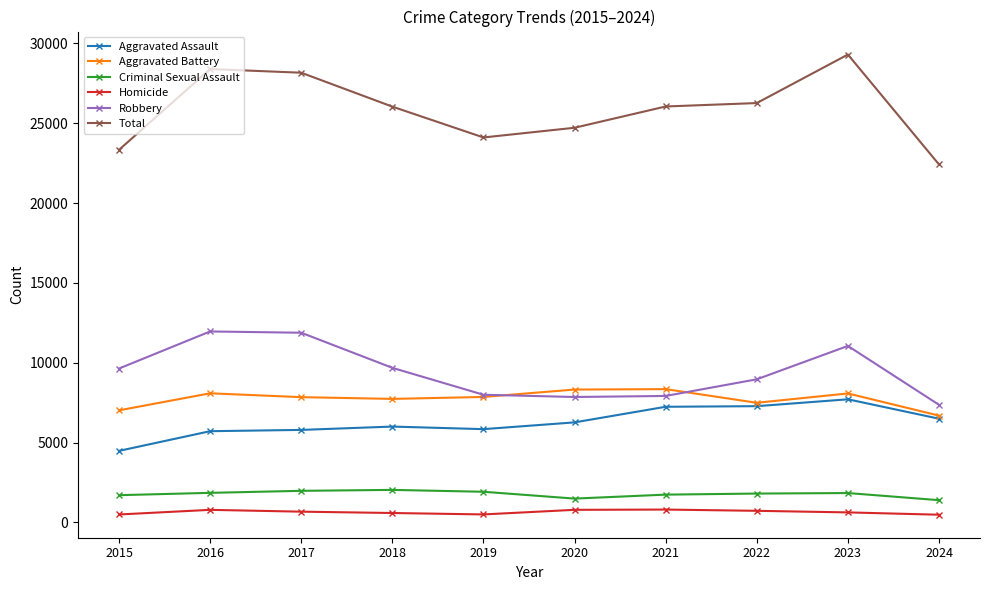

Is it true that Robbery equals 9638 at 2015?

True